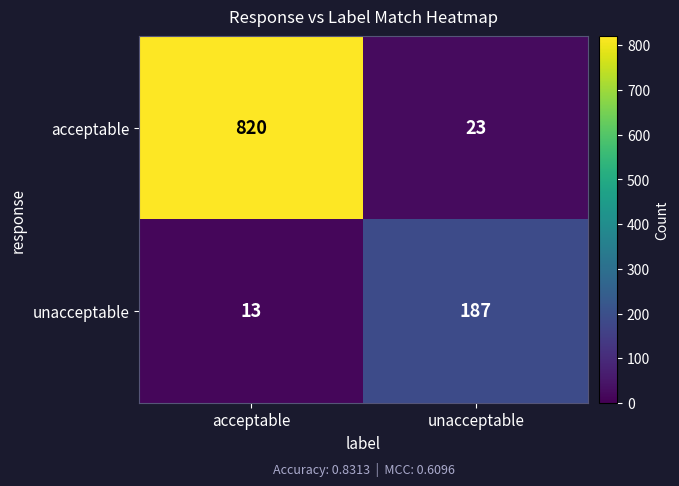

Is it true that unacceptable equals 19 at acceptable?

False